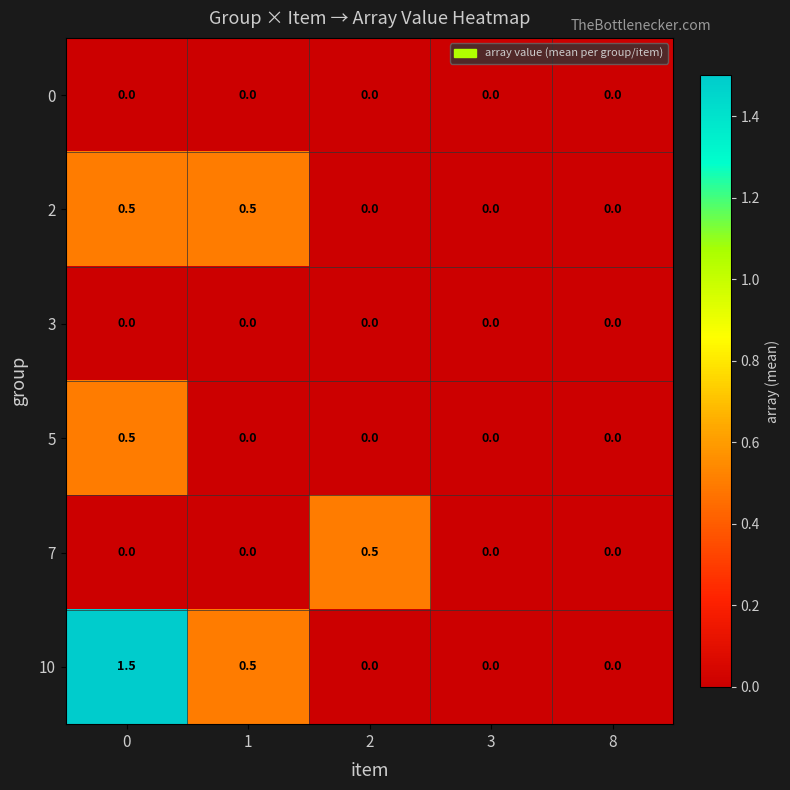

Reading left to right, what are all the values shown in this chart?

0: 0.0	0.0	0.0	0.0	0.0
2: 0.5	0.5	0.0	0.0	0.0
3: 0.0	0.0	0.0	0.0	0.0
5: 0.5	0.0	0.0	0.0	0.0
7: 0.0	0.0	0.5	0.0	0.0
10: 1.5	0.5	0.0	0.0	0.0